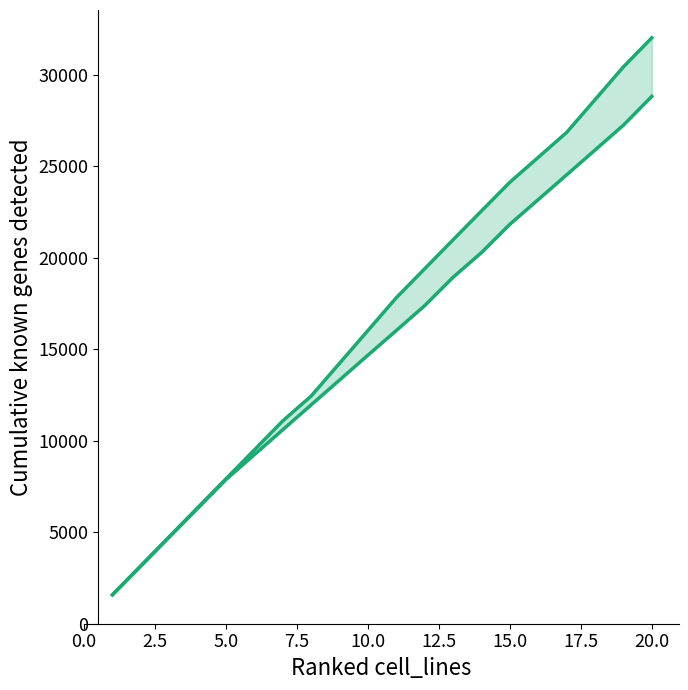

True or false: Lower Bound has more than 0 interior local peaks.

False